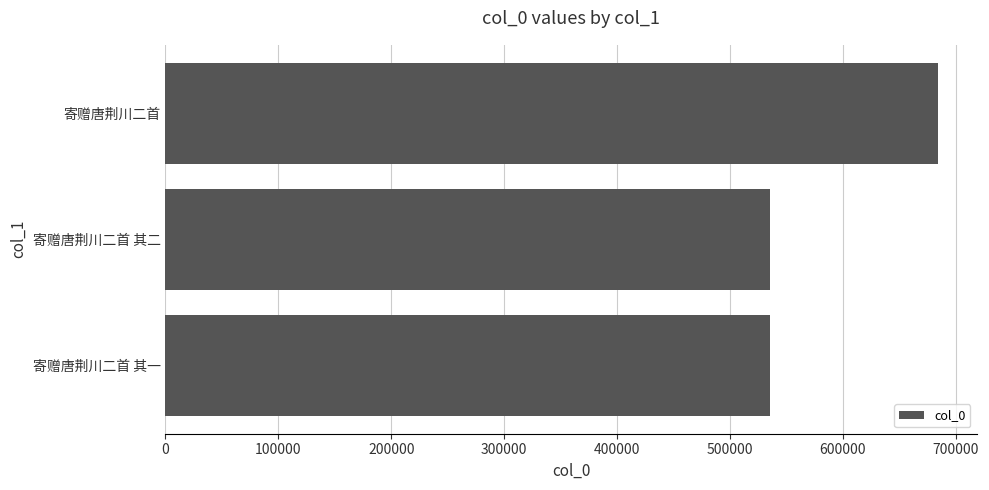

How many values are below 535516?

1